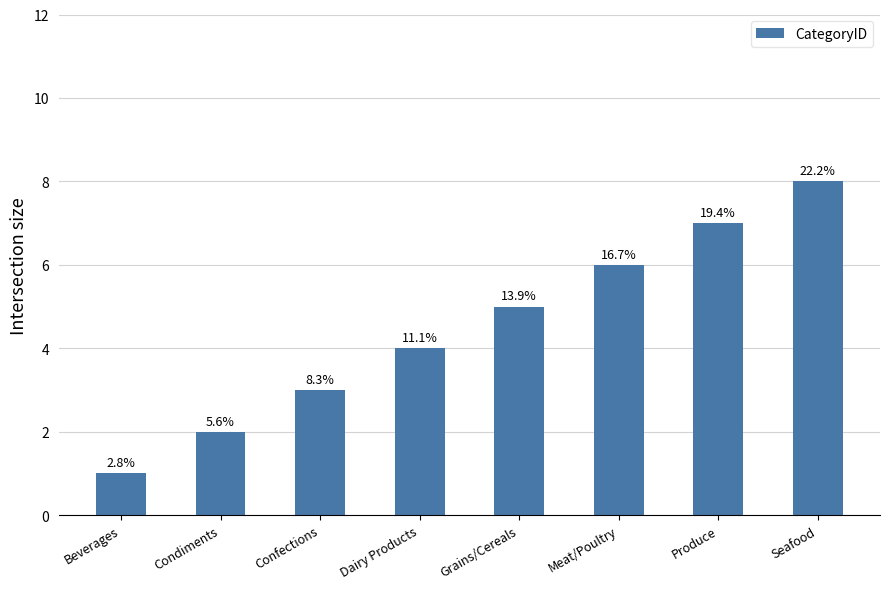

At which label is the value closest to 4?

Dairy Products